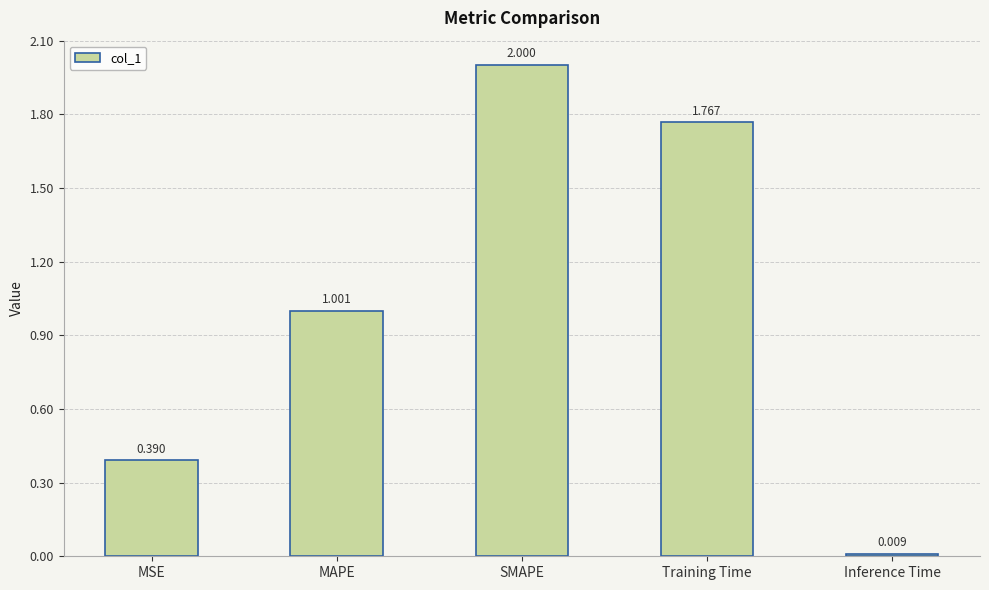

How many distinct data groups are displayed?

1